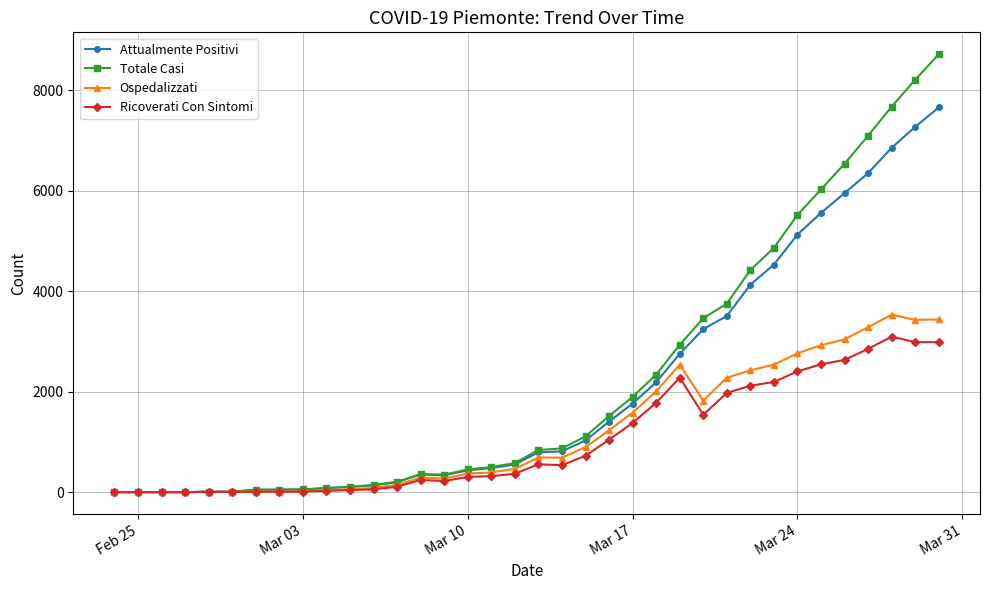

What is the maximum value shown in the chart?

8712